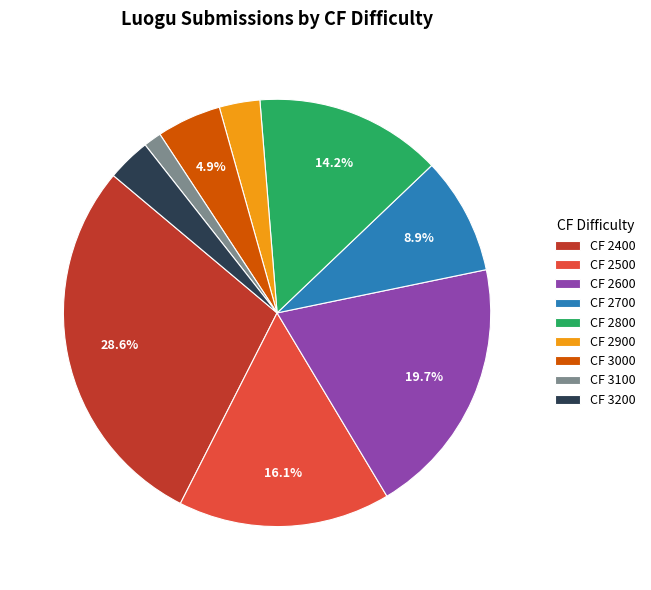

To the nearest percent, what is the average slice percentage?

11%